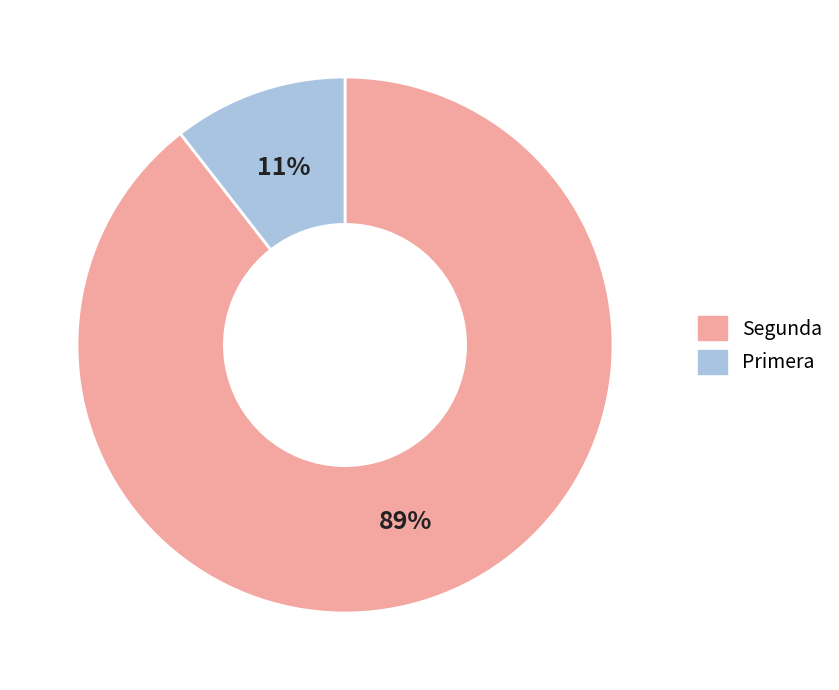

Rank the categories by value from highest to lowest.

Segunda, Primera